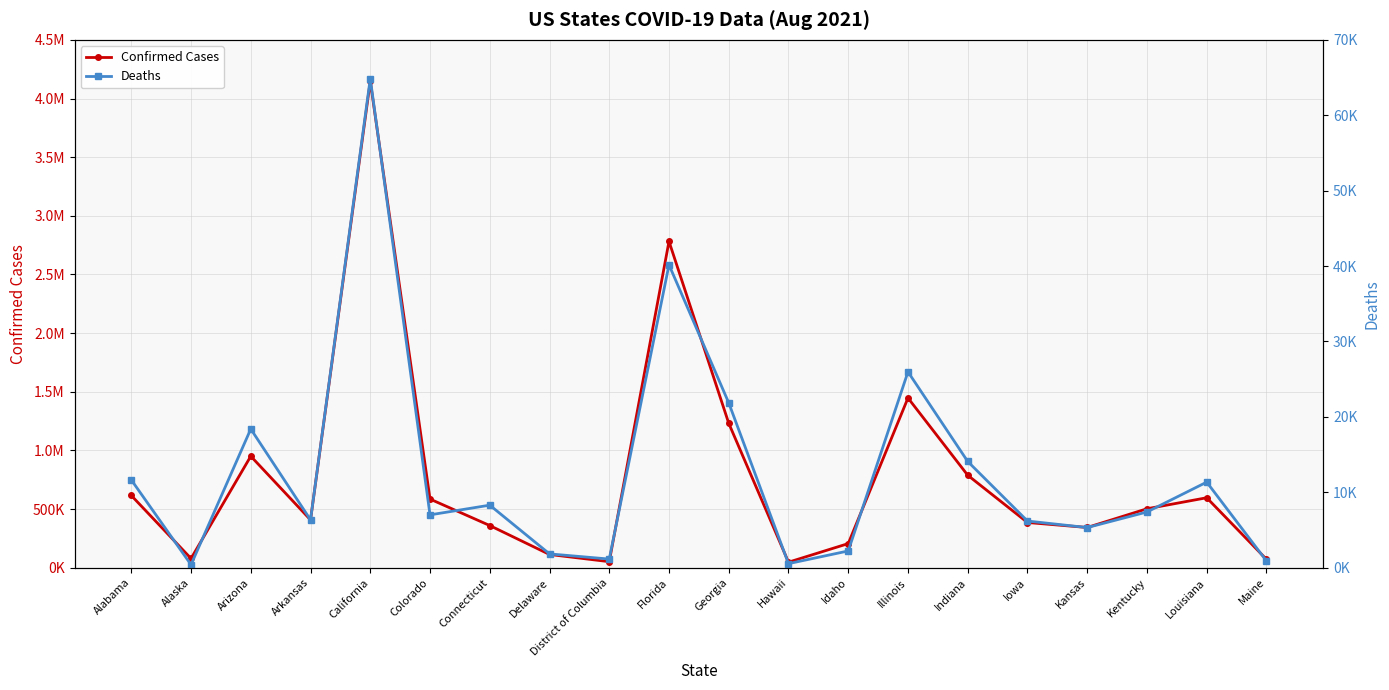

What is the difference between the highest and lowest values at Georgia?

1209563